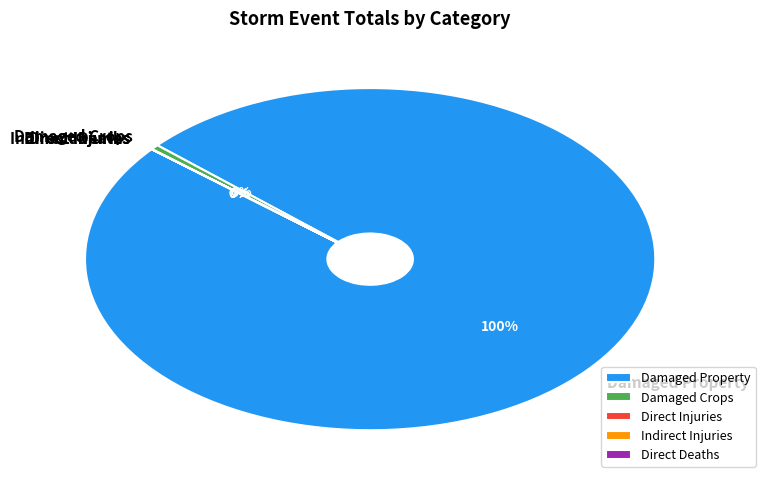

Between 6 and 8, which is larger?

8